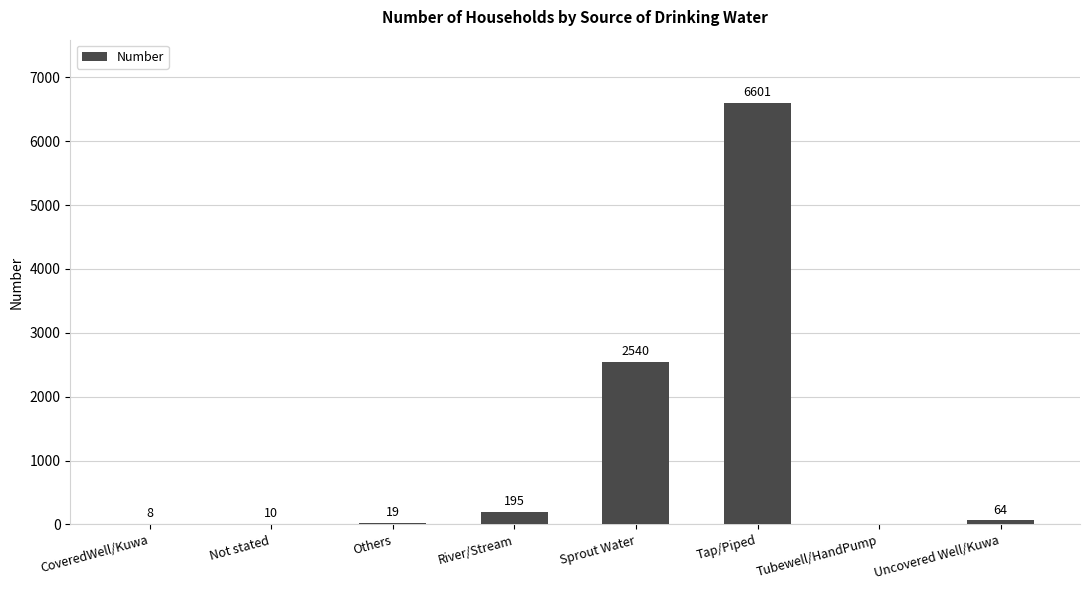

What is the average value?

1180